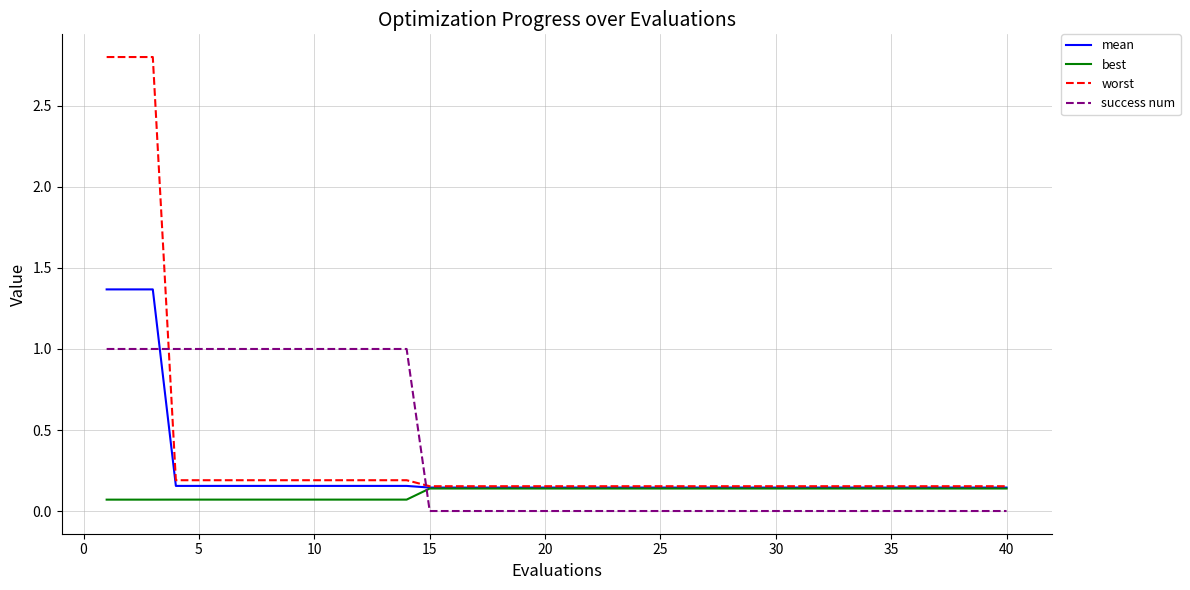

Is this an area chart (filled region under the line)?

No